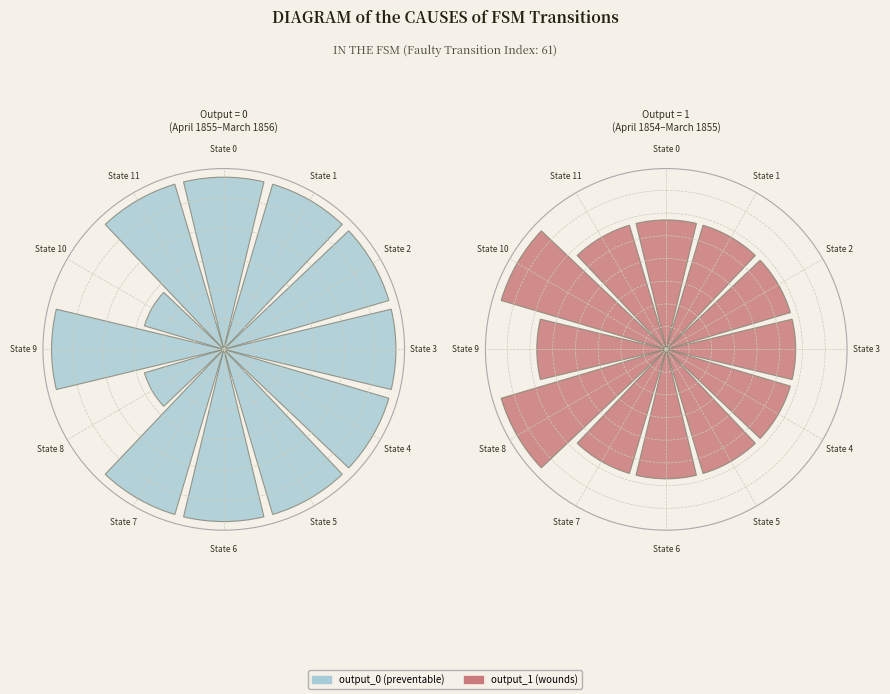

What portion of the pie excludes State 4?

90.9%